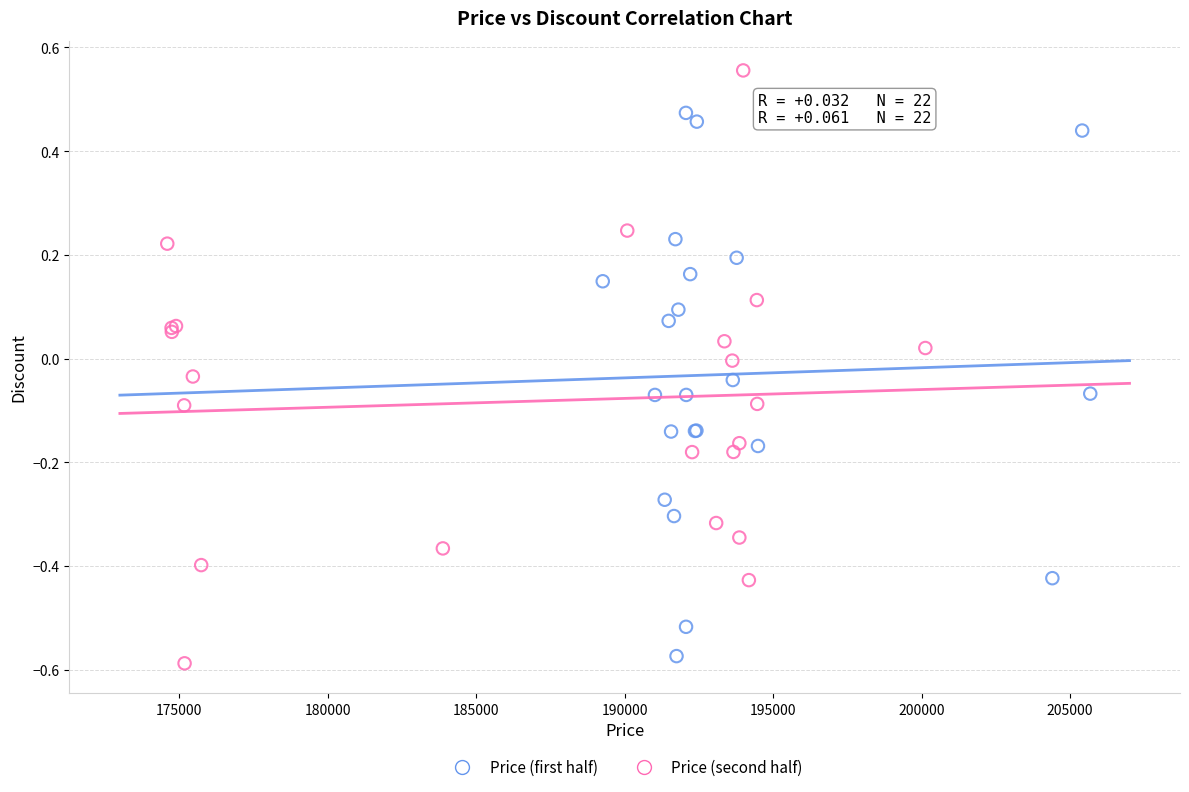

Which series contains the highest Y value?

Price (second half)